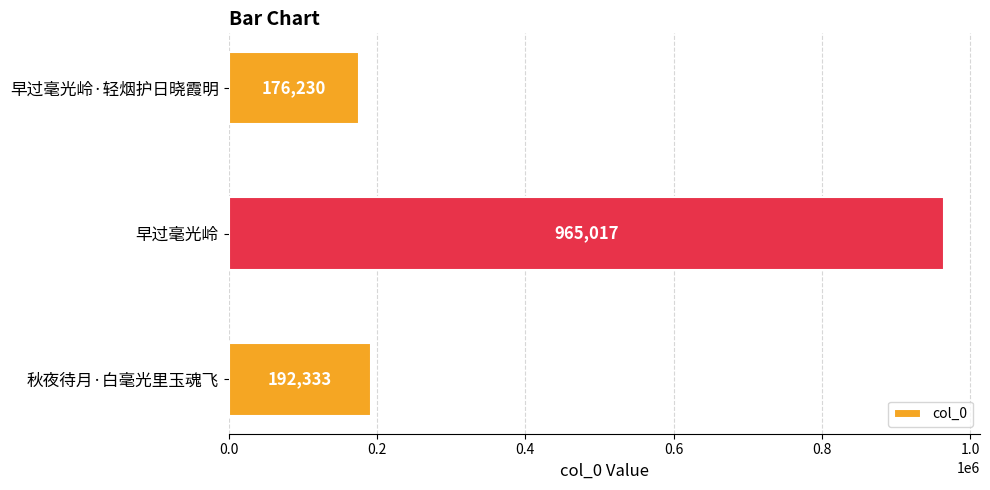

Reading bottom to top, what are all the values shown in this chart?

192333	965017	176230